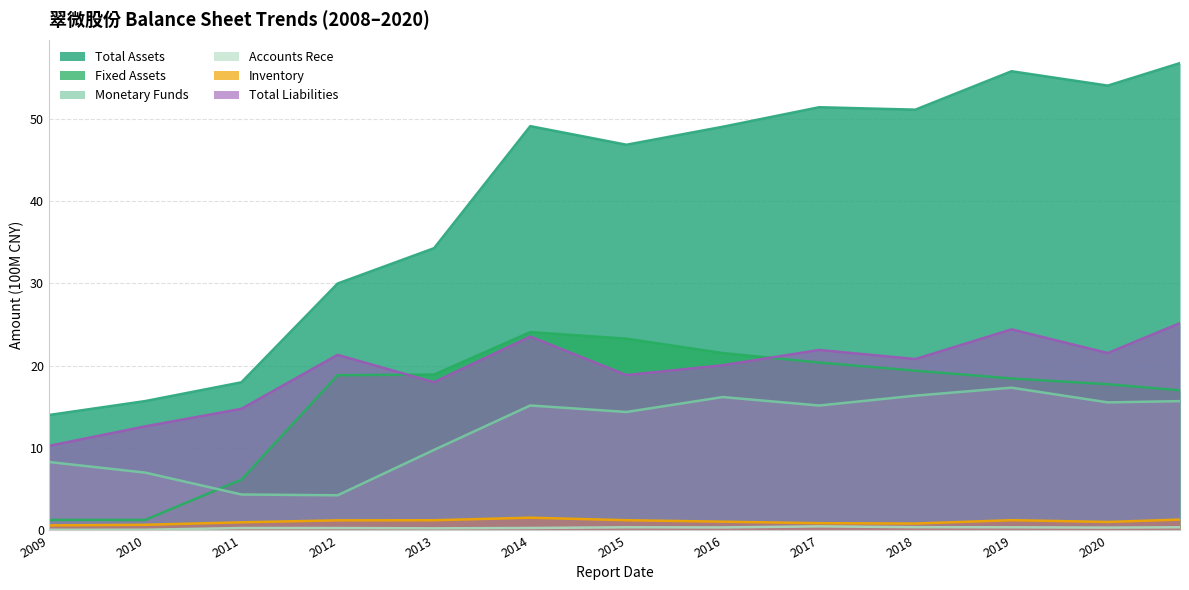

How many intersections are there between Fixed Assets and Monetary Funds?

1